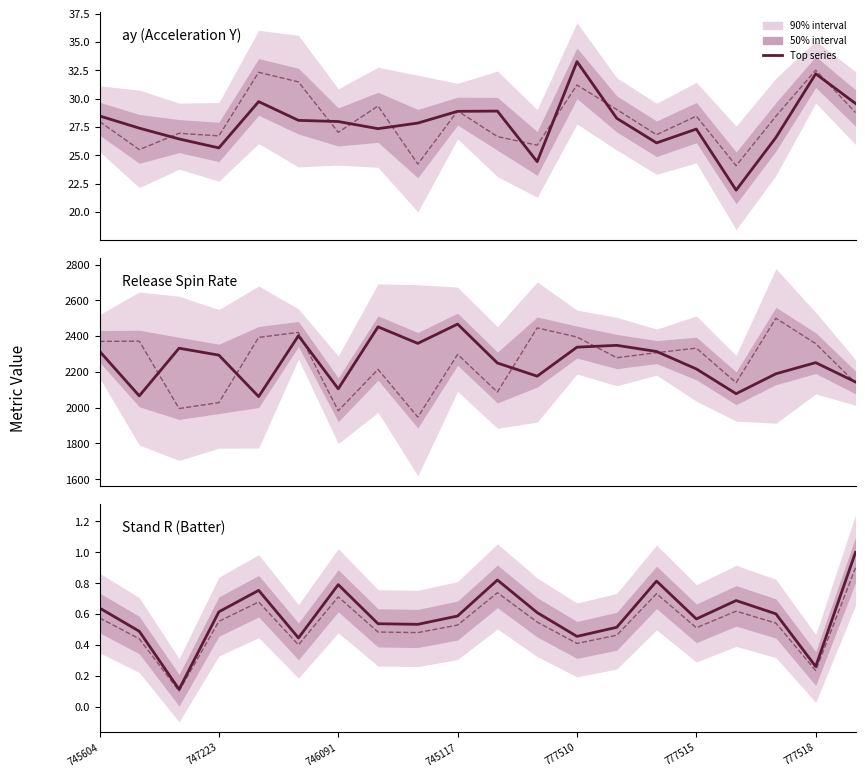

True or false: ay (Acceleration Y) has more than 0 interior local peaks.

True